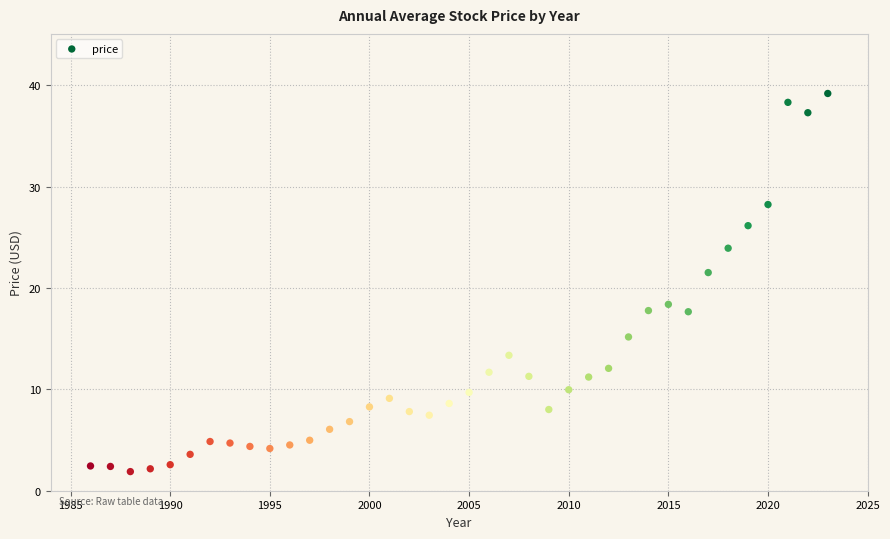

What is the range of X values (max minus min)?

37.0